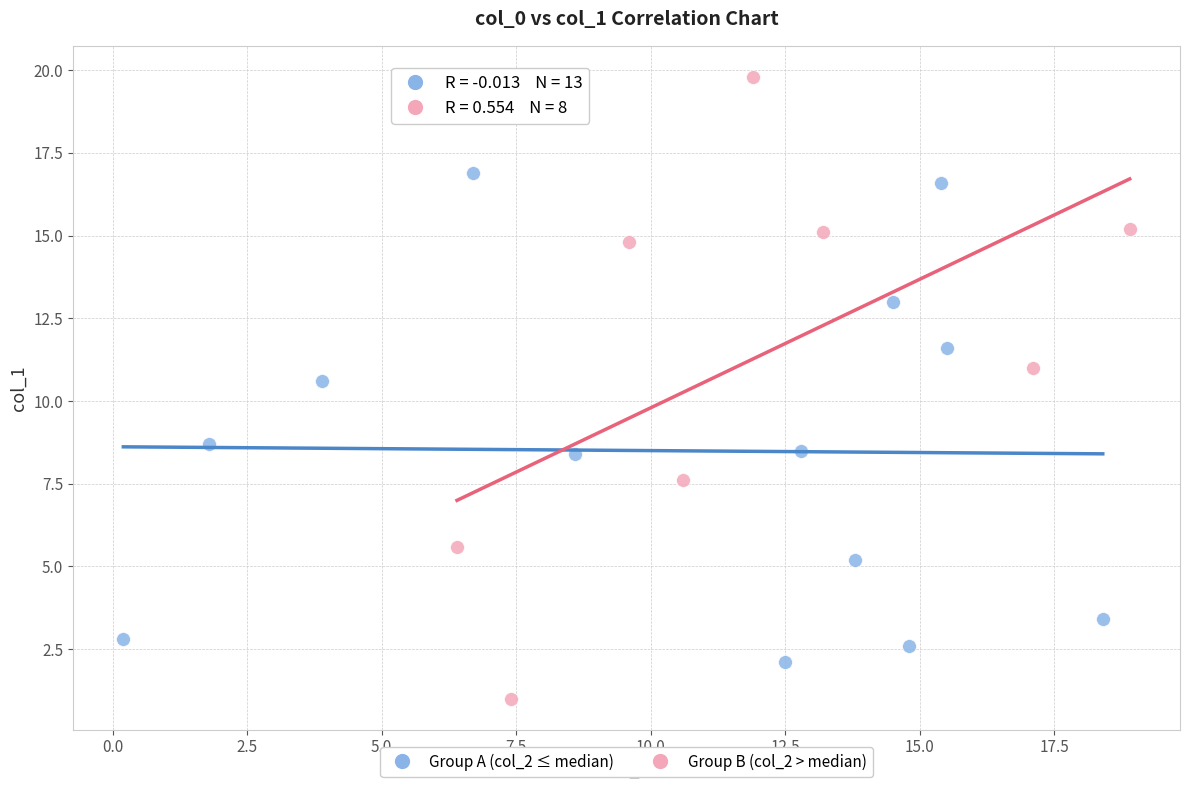

Which series contains the lowest Y value?

Group B (col_2 > median)